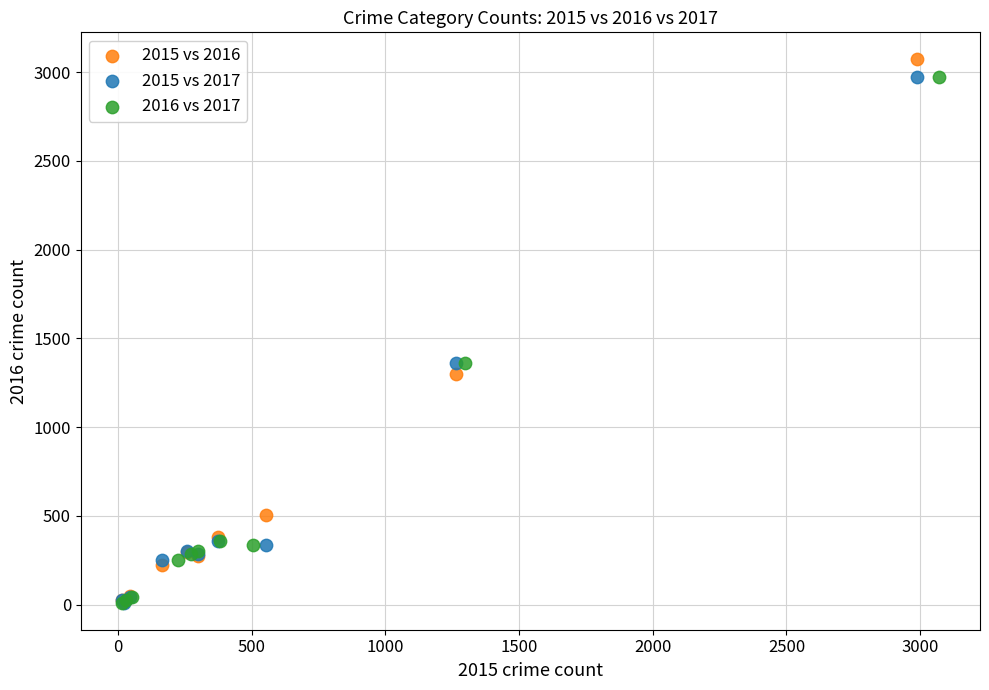

Which series reaches the maximum Y coordinate?

2015 vs 2016